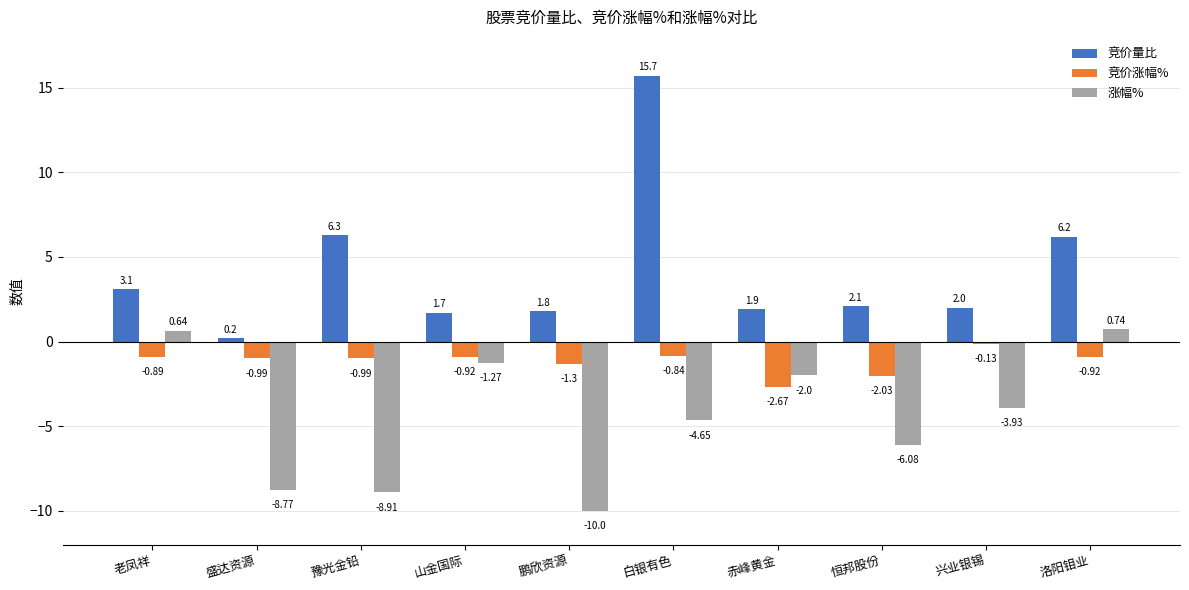

Count the number of data series in this chart.

3